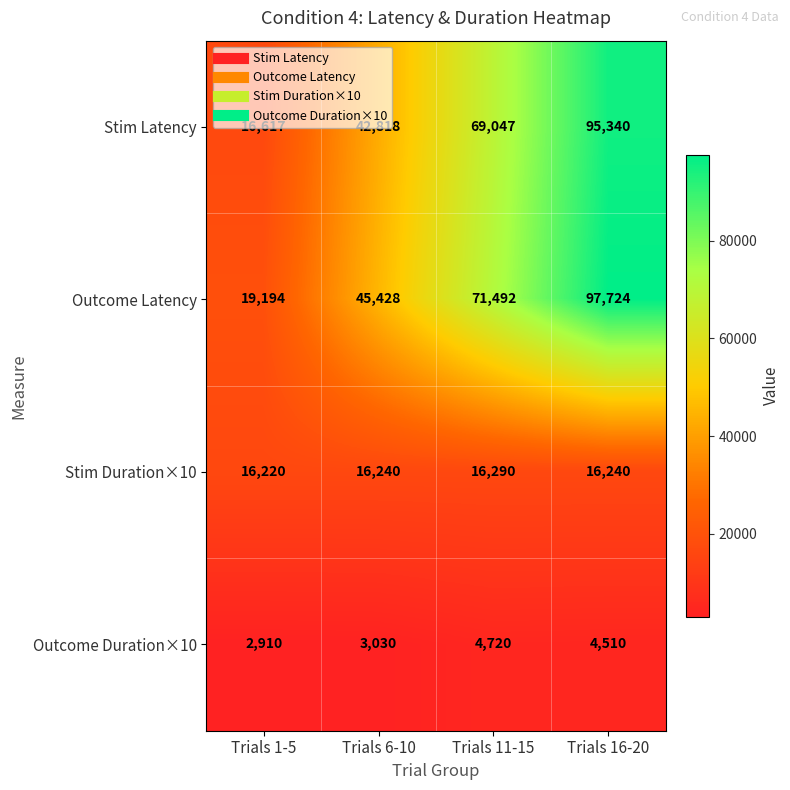

Read the Outcome Duration×10 value at Trials 1-5.

2910